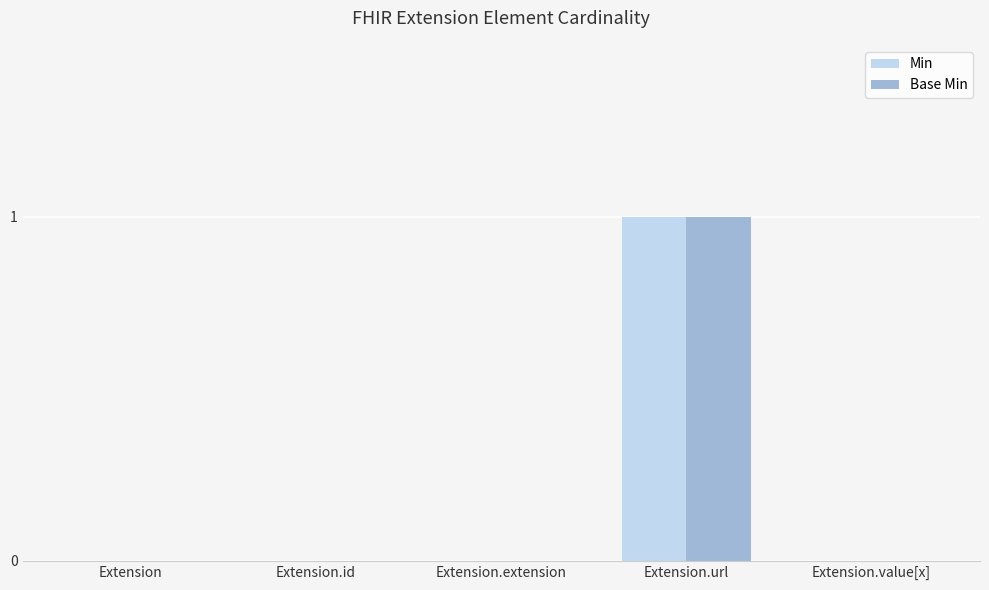

At which category is the sum across all series the highest?

Extension.url